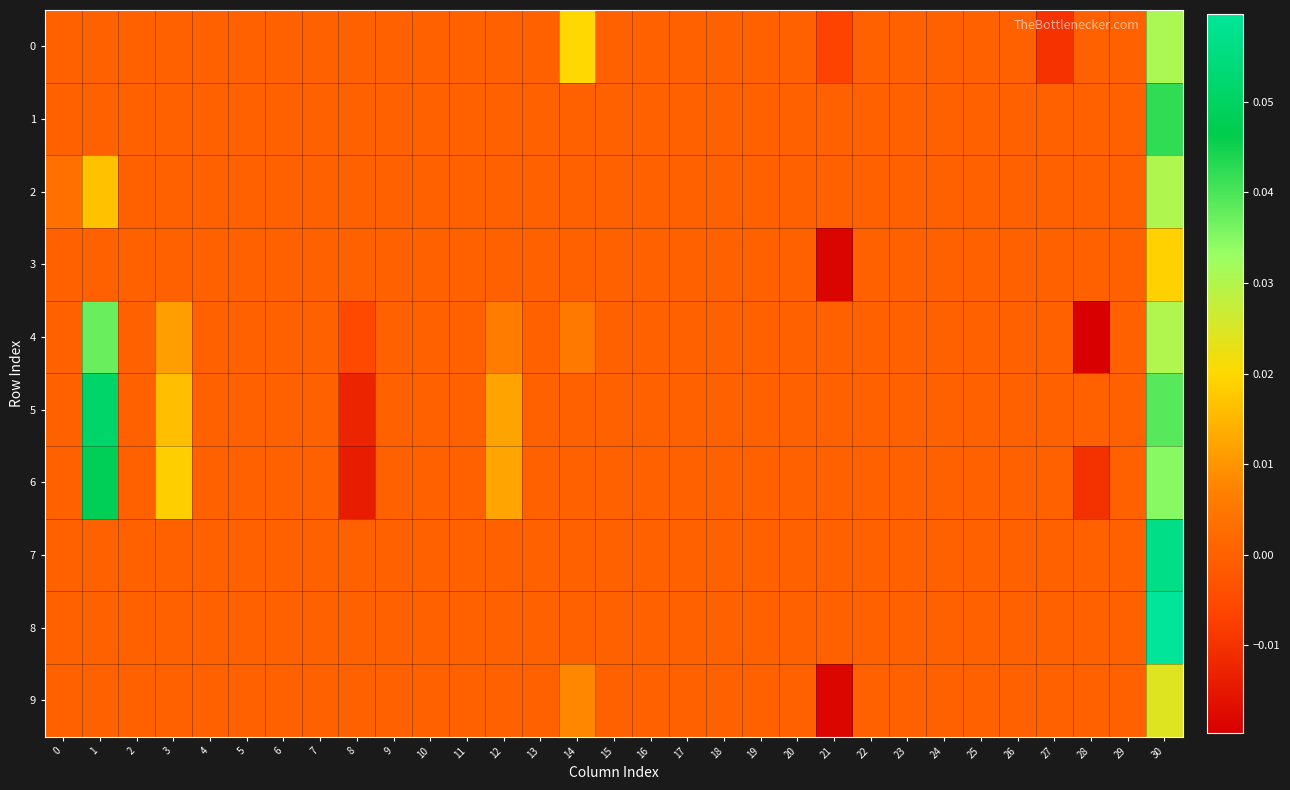

At which category is the sum across all series the highest?

30